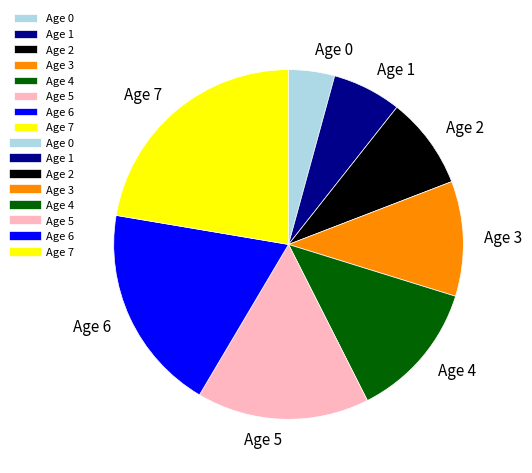

Is it true that Age 1 is 6% of the pie?

True